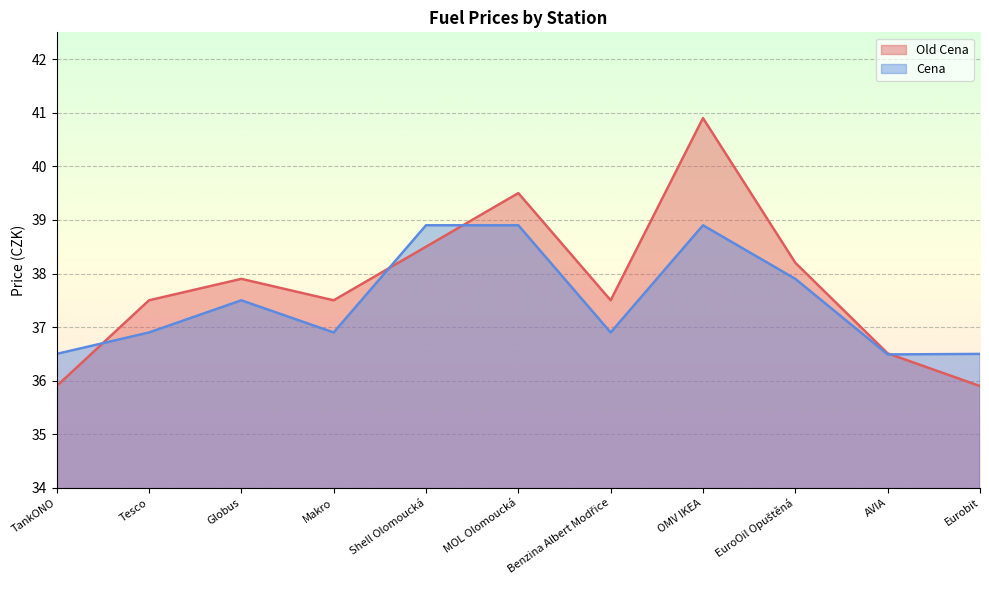

The Cena series shows 38.9 at MOL Olomoucká. True or false?

True